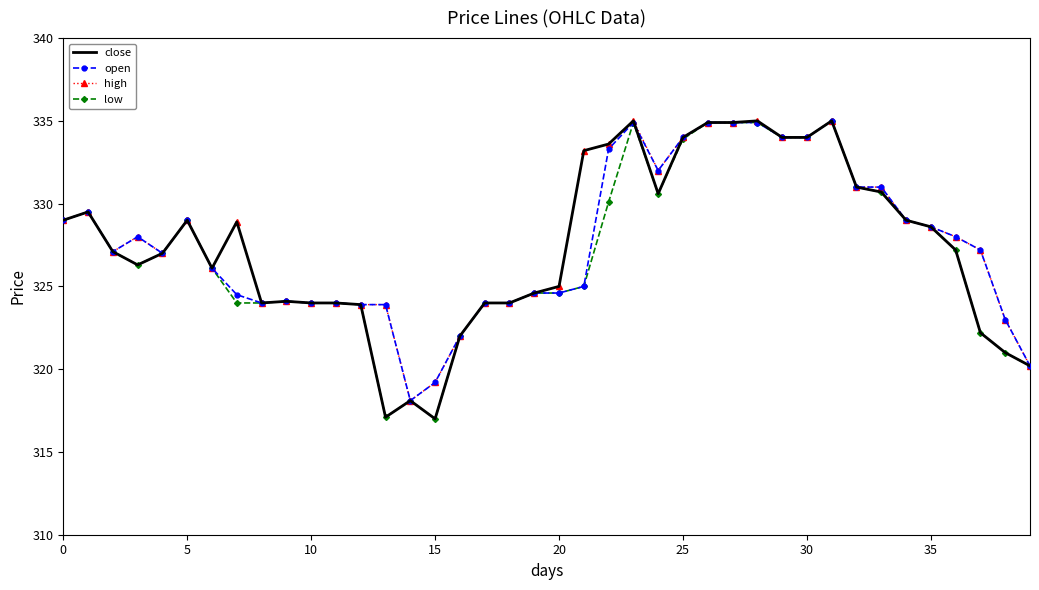

What are all the series names shown in the legend?

close, open, high, low